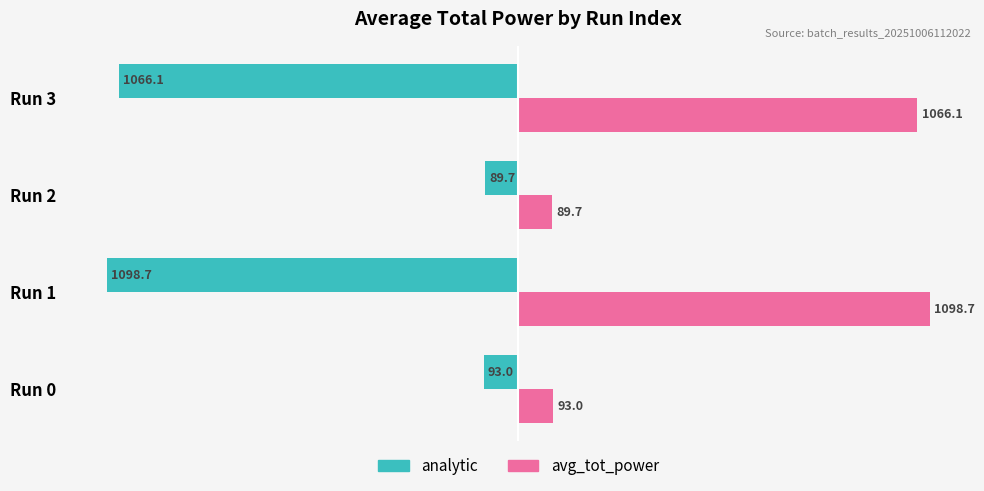

Rank the series by their maximum value, from highest to lowest.

avg_tot_power, analytic